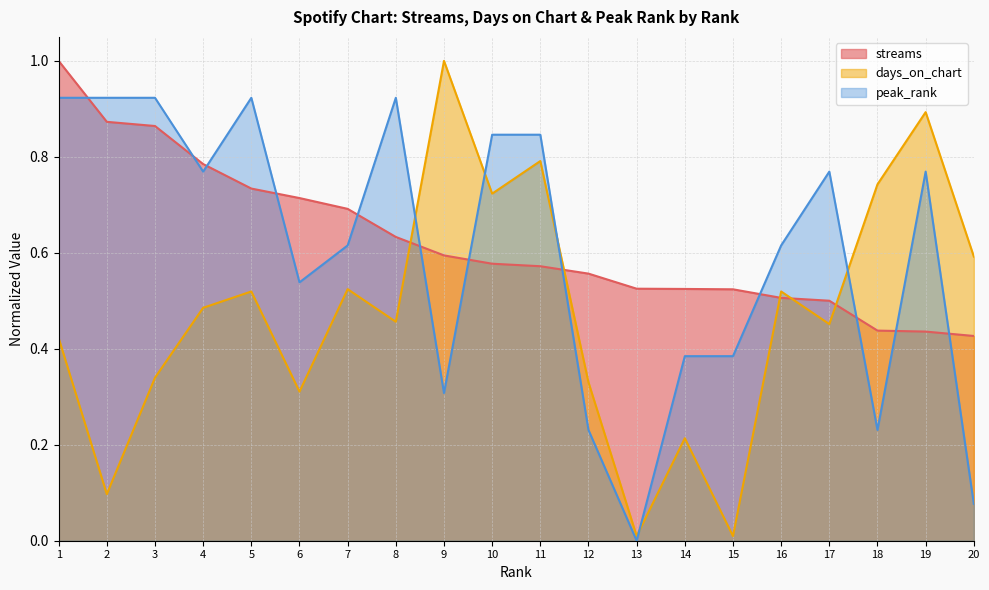

What is the average value of the days_on_chart series?

0.5